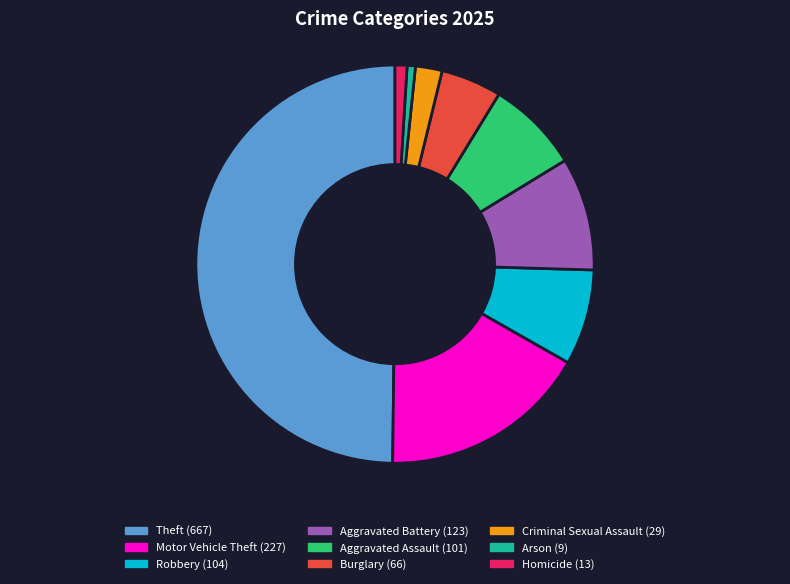

Combined, do Criminal Sexual Assault and Homicide account for over 50%?

No